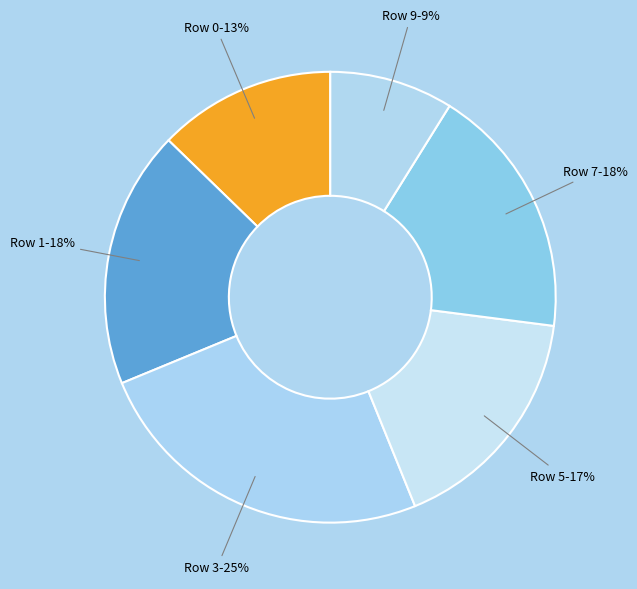

The Row 1 slice represents 18% of the pie. True or false?

True